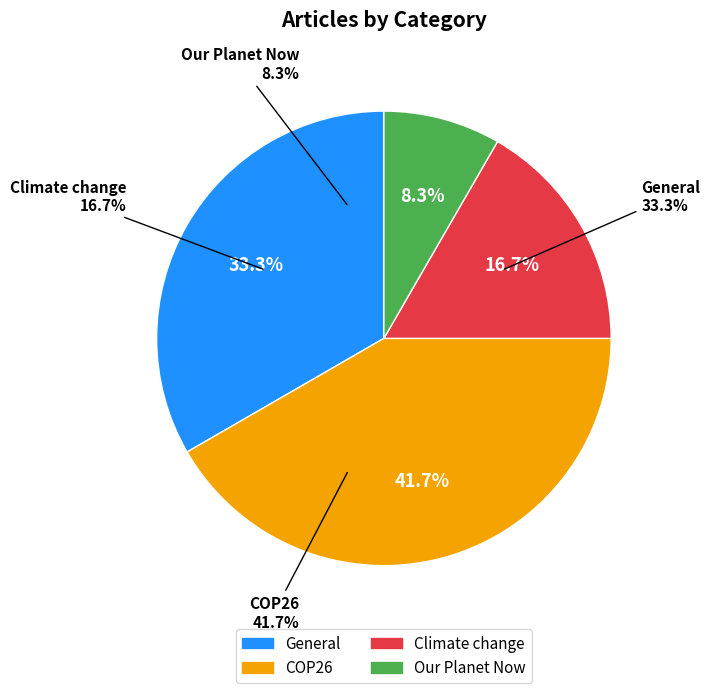

Is there a majority slice in this chart?

No